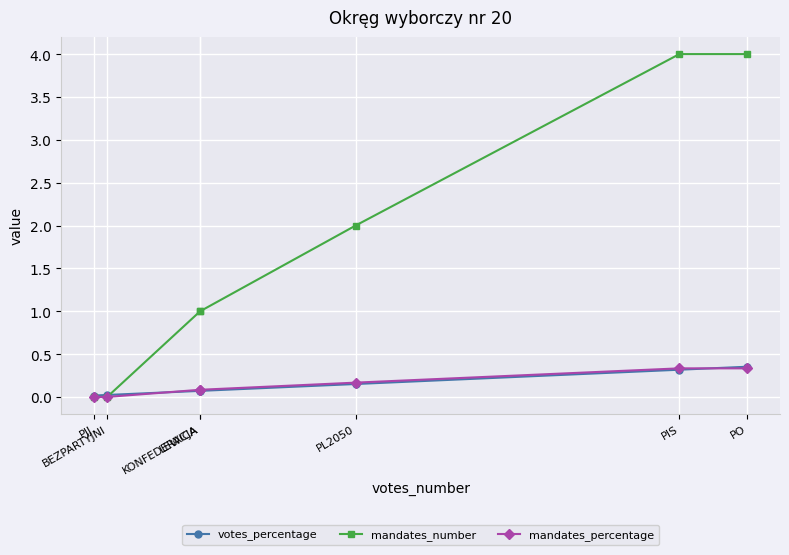

How many lines are shown in the chart?

3